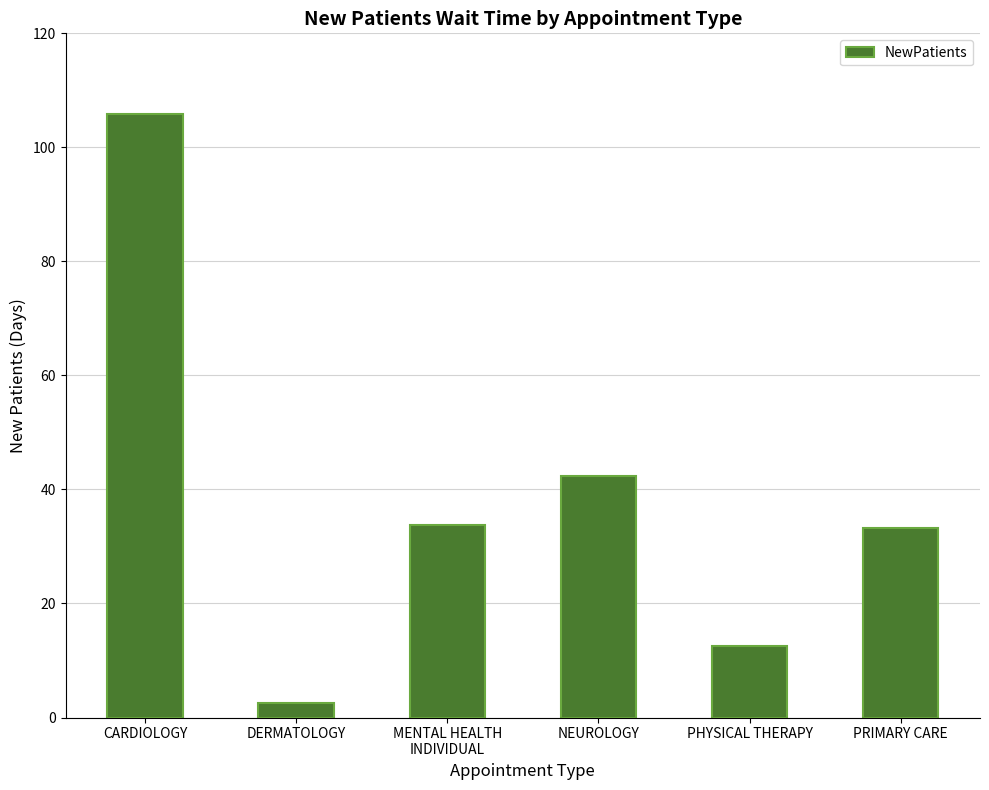

What is the change in value from DERMATOLOGY to PRIMARY CARE?

+30.7